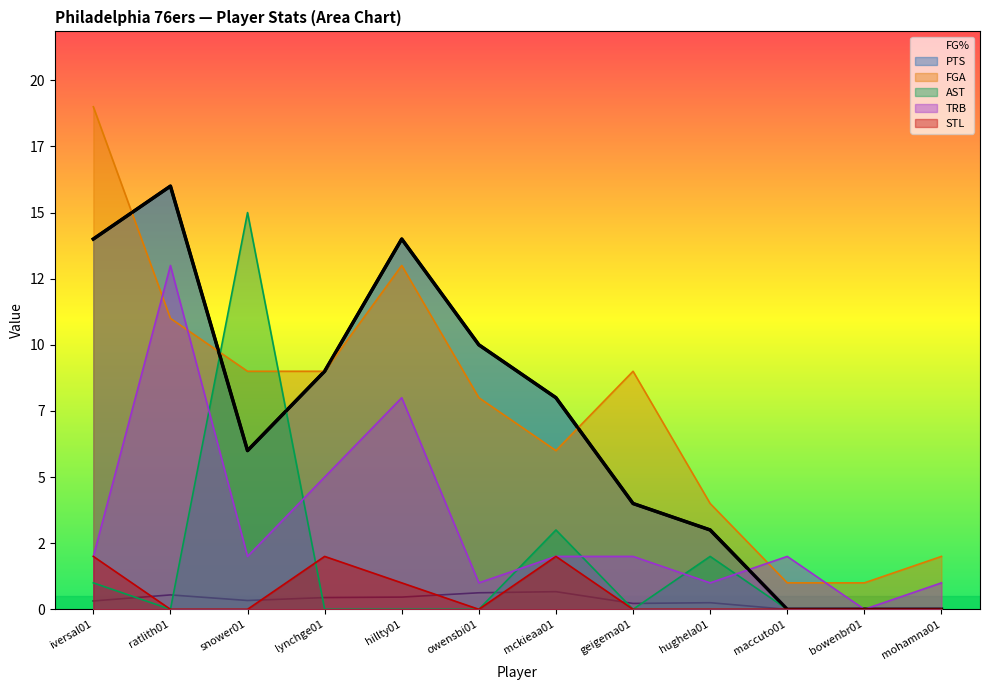

Reading left to right, what are all the values shown in this chart?

FG%: 0.3	0.5	0.3	0.4	0.5	0.6	0.7	0.2	0.2	0.0	0.0	0.0
PTS: 14.0	16.0	6.0	9.0	14.0	10.0	8.0	4.0	3.0	0.0	0.0	0.0
FGA: 19.0	11.0	9.0	9.0	13.0	8.0	6.0	9.0	4.0	1.0	1.0	2.0
AST: 1.0	0.0	15.0	0.0	0.0	0.0	3.0	0.0	2.0	0.0	0.0	0.0
TRB: 2.0	13.0	2.0	5.0	8.0	1.0	2.0	2.0	1.0	2.0	0.0	1.0
STL: 2.0	0.0	0.0	2.0	1.0	0.0	2.0	0.0	0.0	0.0	0.0	0.0